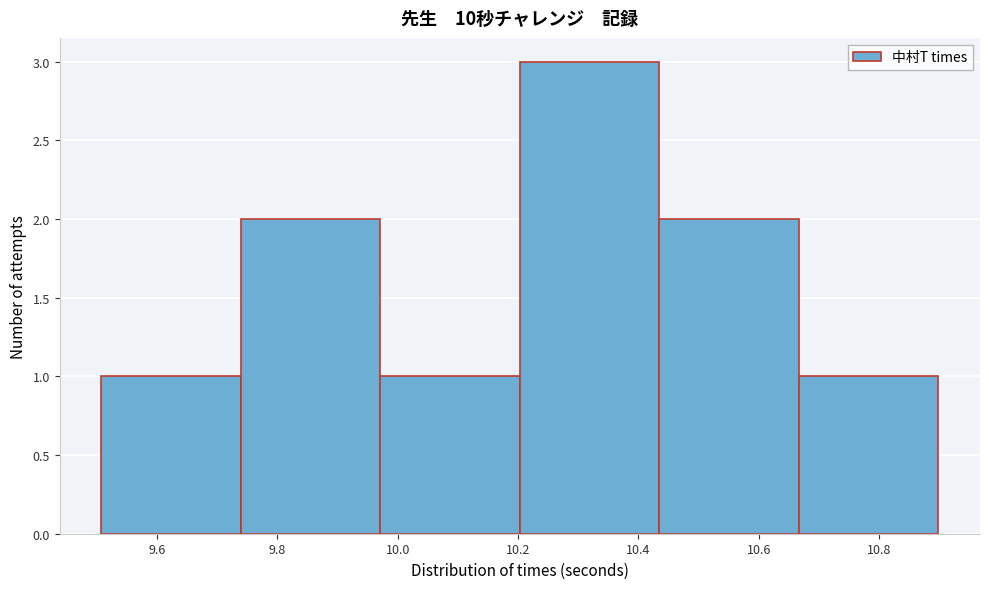

Reading left to right, list every bar in this chart as the range it spans on the x-axis followed by its height. Neither the bar edges nor the heights are printed on the chart, so give them approximately, as read against the axes.

9.50 to 9.74: 1
9.74 to 9.98: 2
9.98 to 10.20: 1
10.20 to 10.44: 3
10.44 to 10.66: 2
10.66 to 10.90: 1